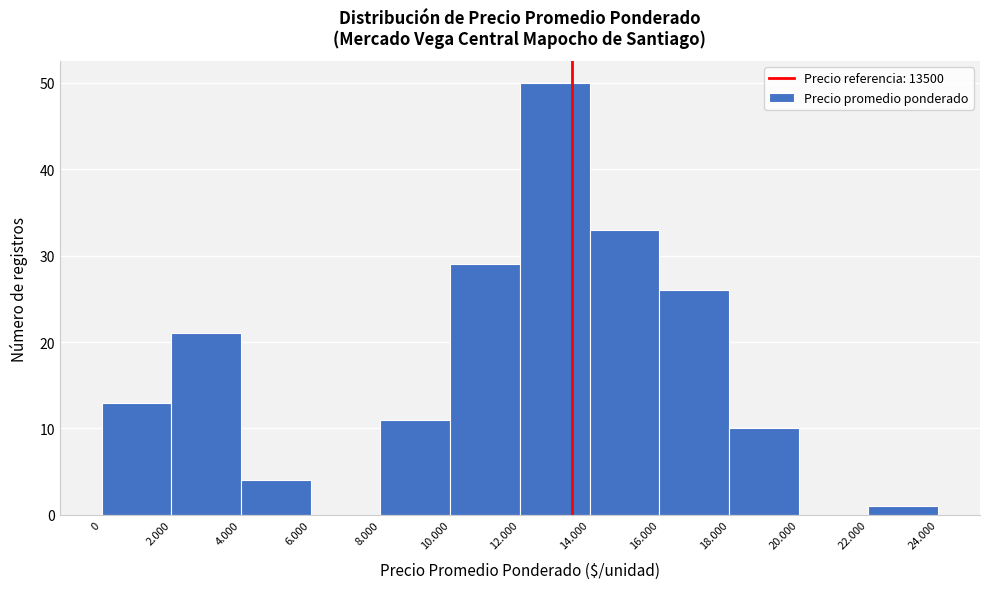

Reading left to right, list all the values displayed in this chart.

0=13	2.000=21	4.000=4	6.000=0	8.000=11	10.000=29	12.000=50	14.000=33	16.000=26	18.000=10	20.000=0	22.000=1